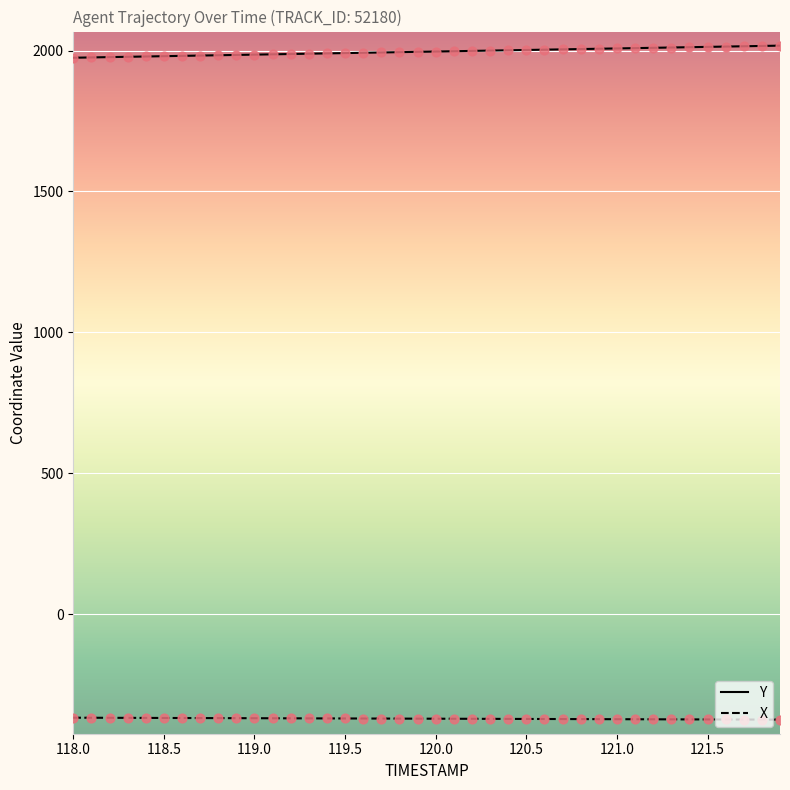

True or false: Y and X cross at least once.

False